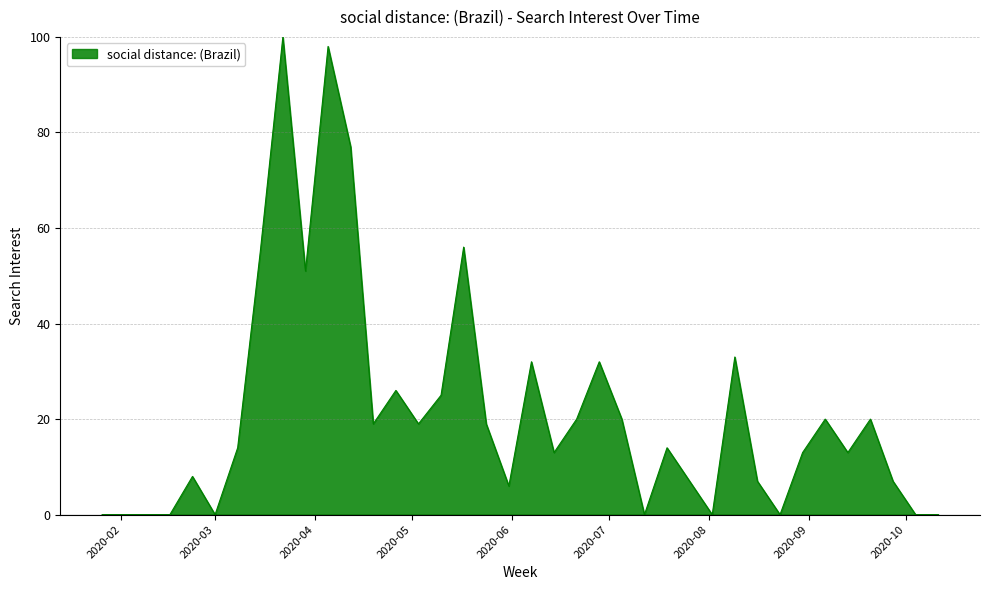

What is the difference between the maximum and minimum values?

100